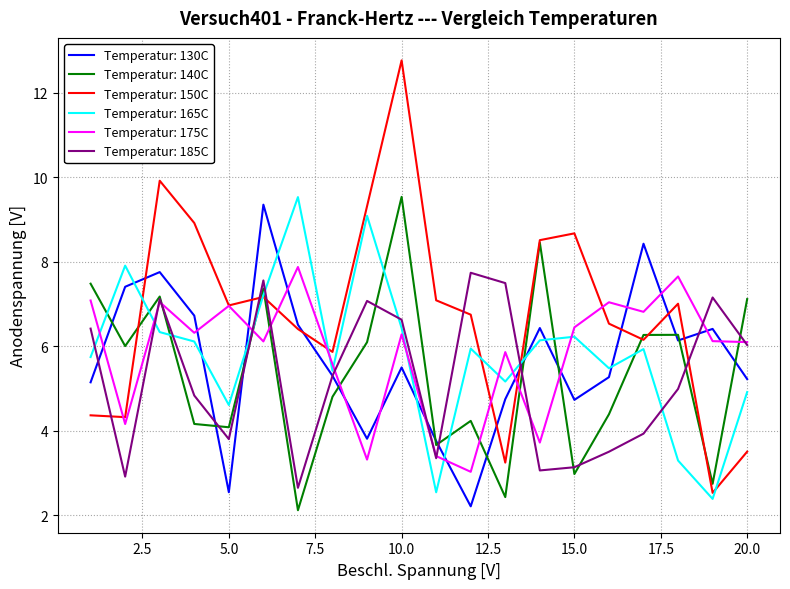

Which series has the largest total across all categories?

Temperatur: 150C